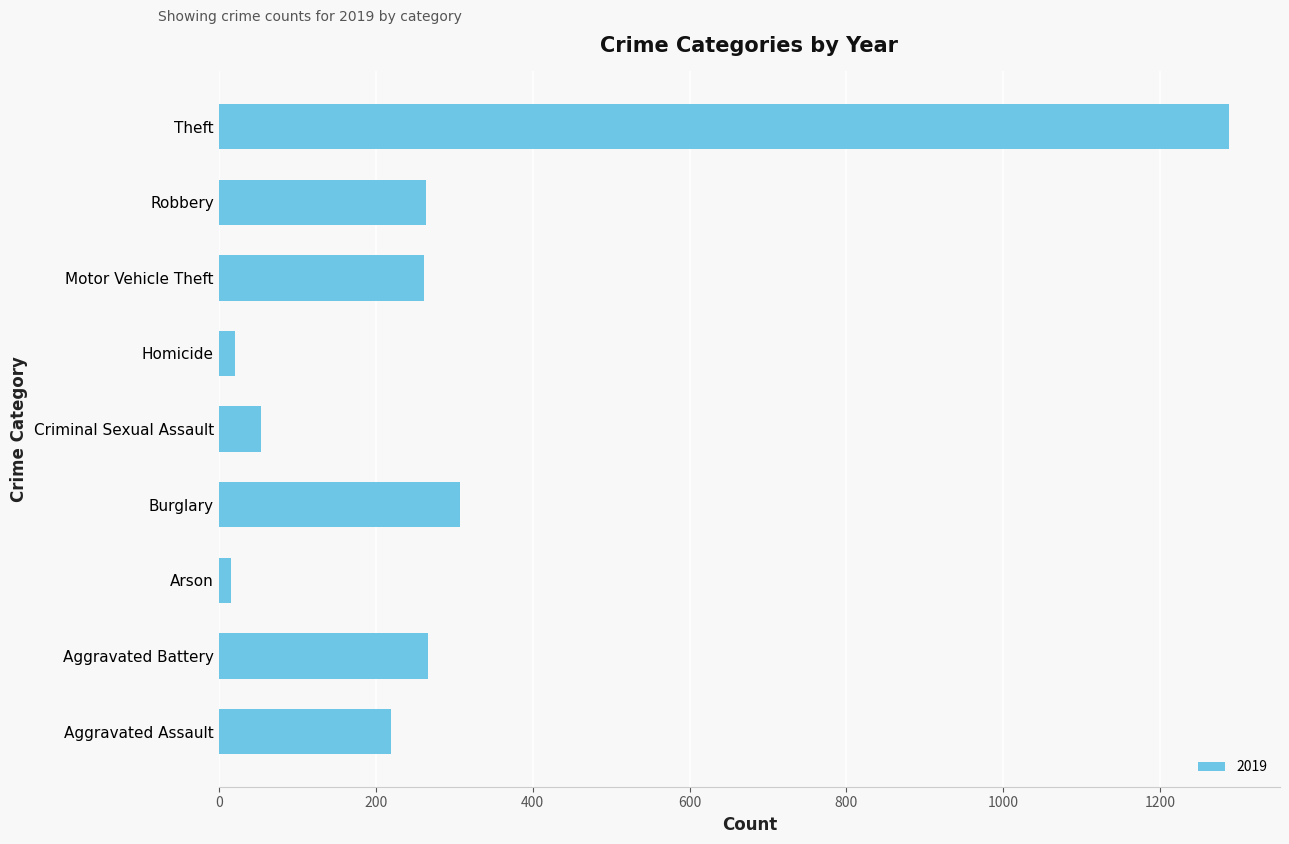

Read the value at Burglary.

308